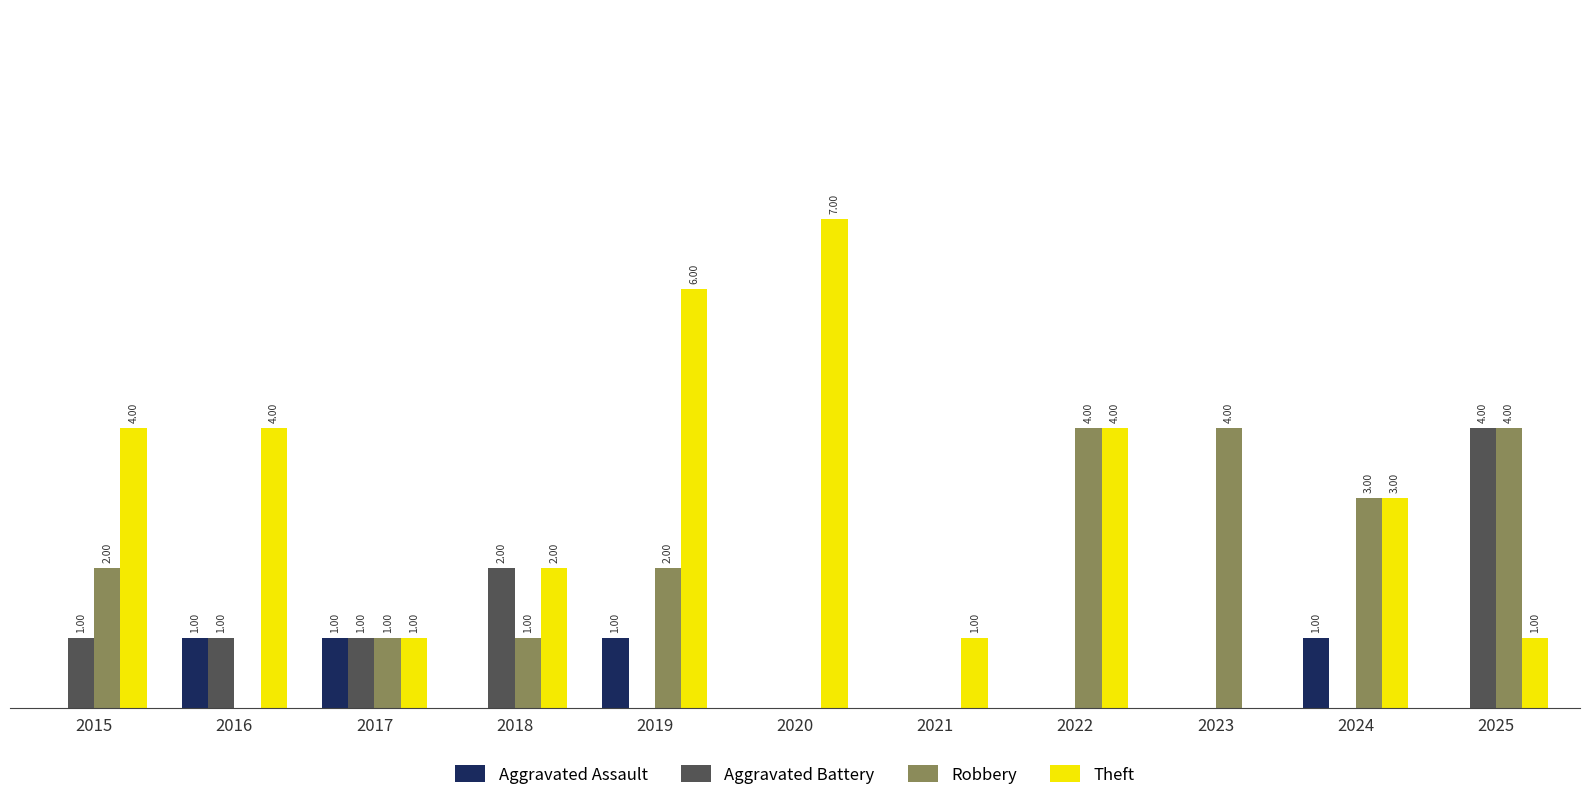

Are the bars horizontal?

No